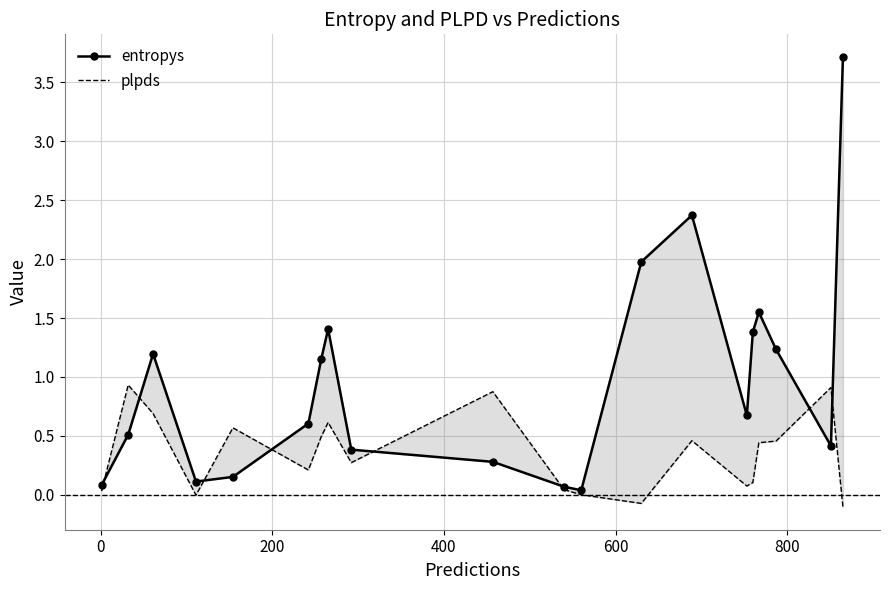

How many intersections are there between plpds and entropys?

8